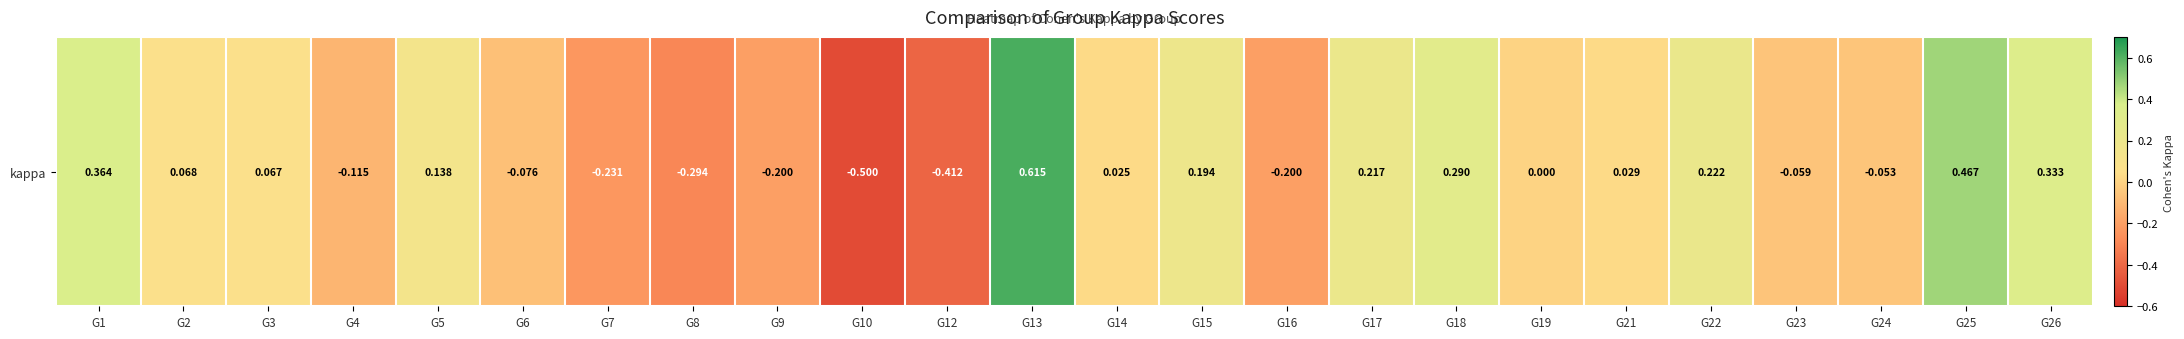

The value at G6 is -0.0. True or false?

False